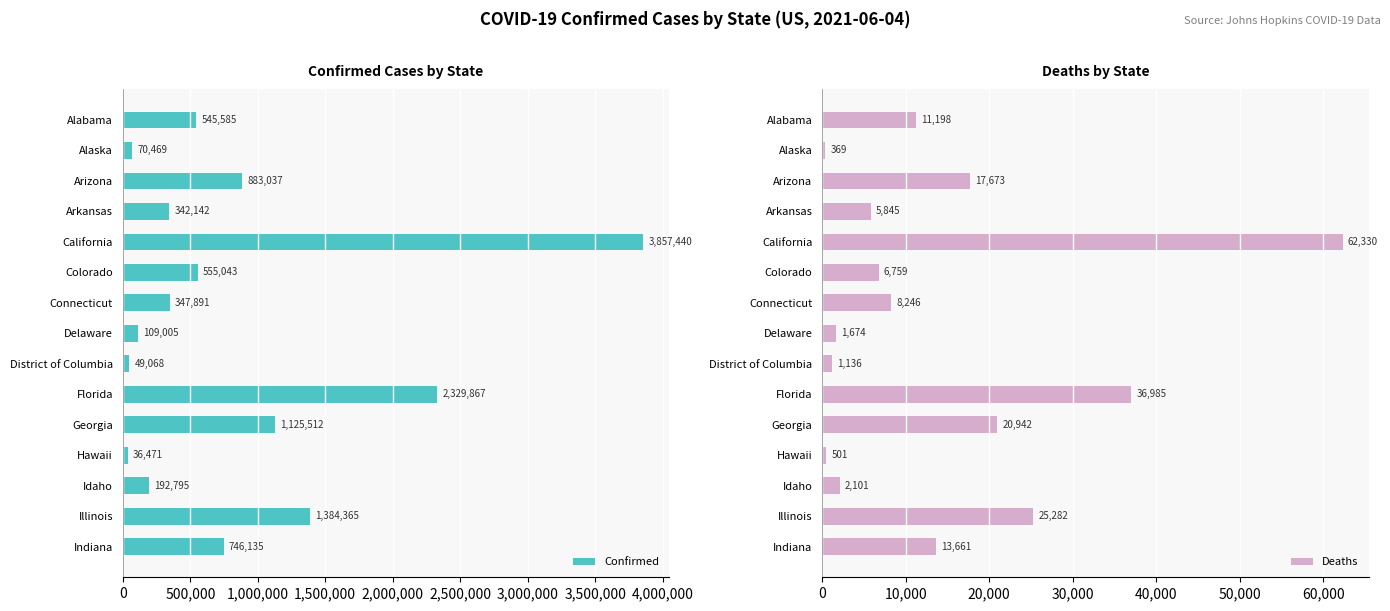

How many categories are shown in the chart?

15